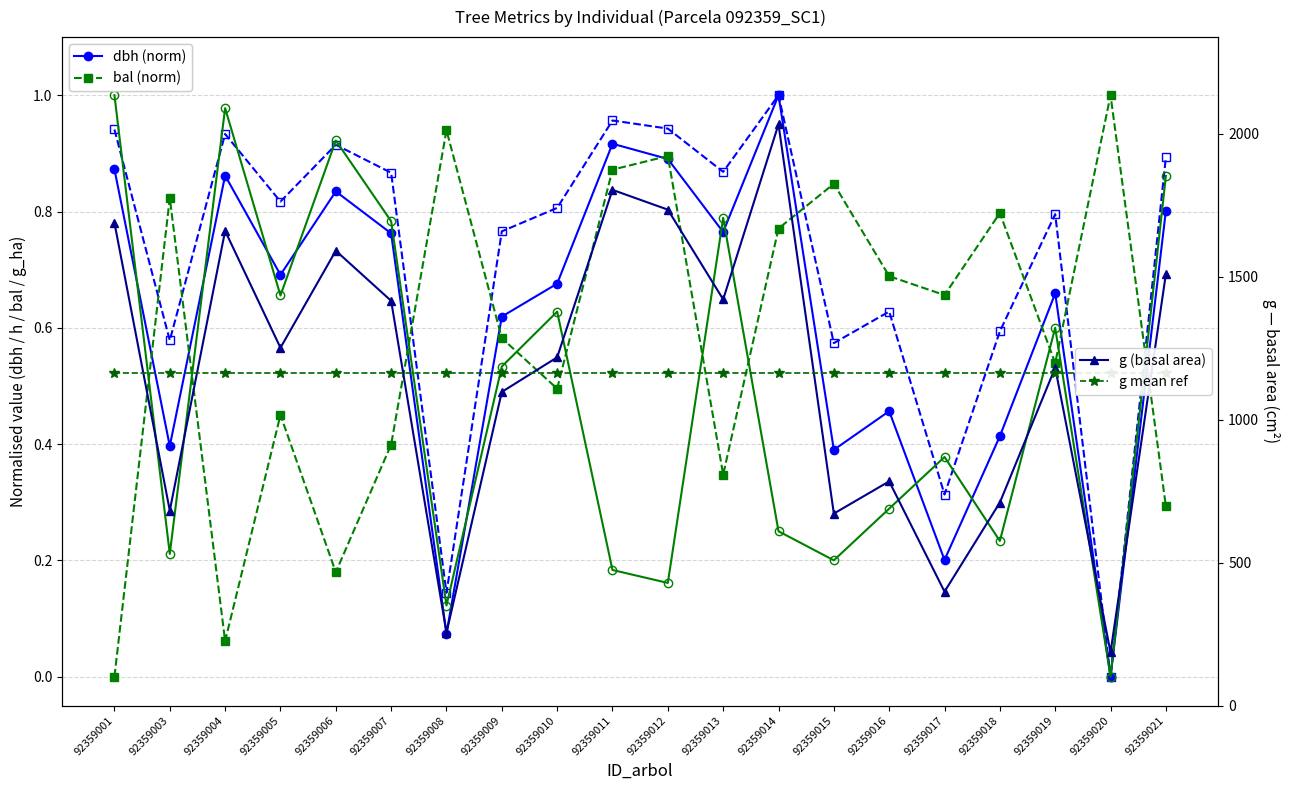

List the series in order of their peak value, lowest first.

dbh (norm), h (norm), bal (norm), g_ha (norm), g mean ref, g (basal area)